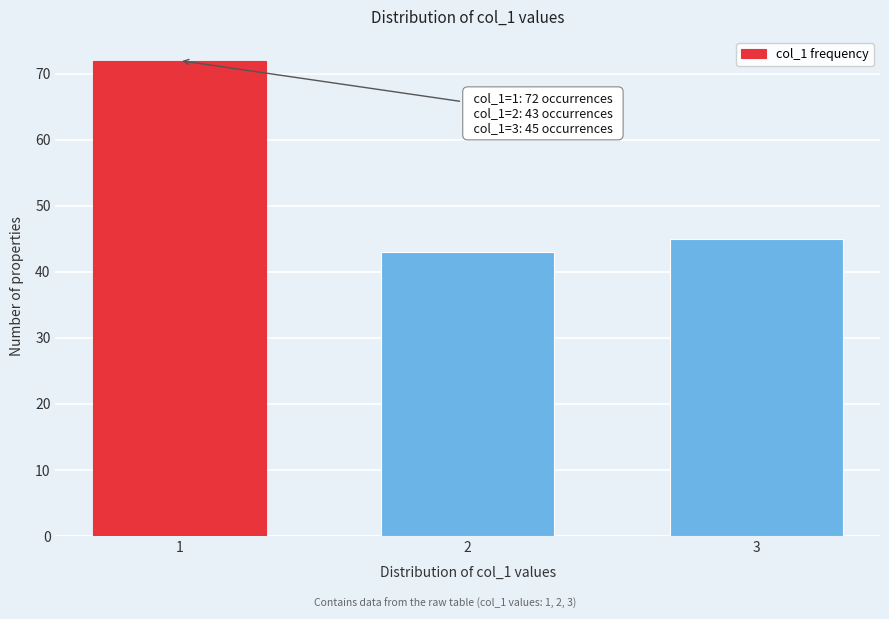

Reading left to right, list all the values displayed in this chart.

1=72	2=43	3=45